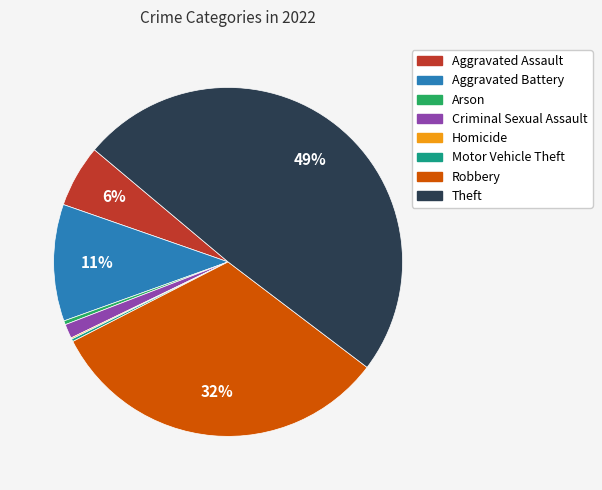

Combined, do Aggravated Assault and Robbery account for over 50%?

No